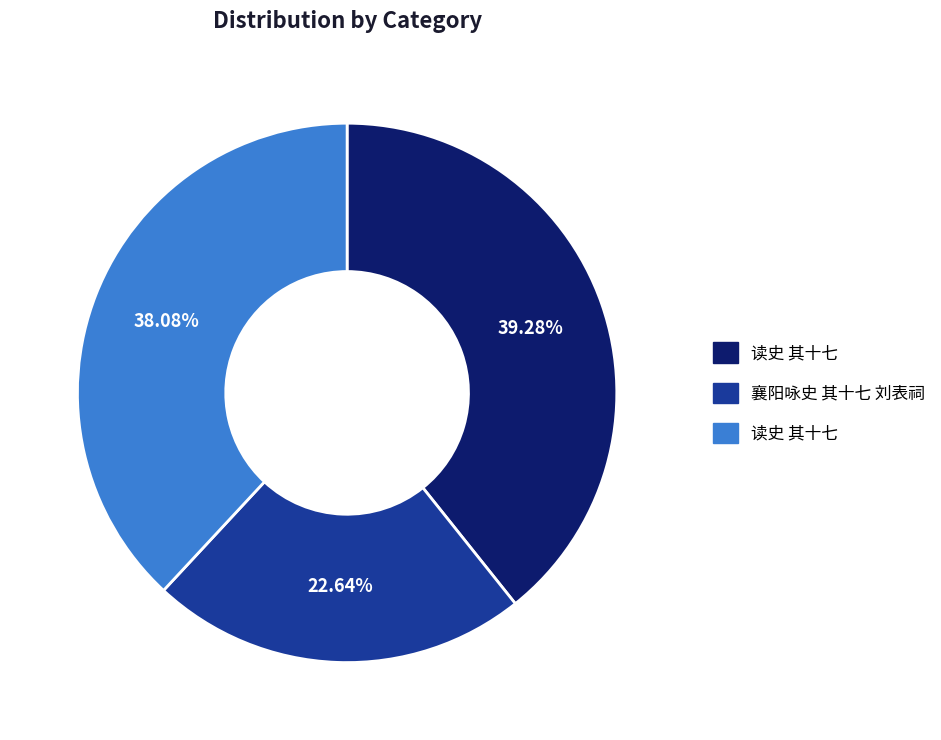

Is there a majority slice in this chart?

No